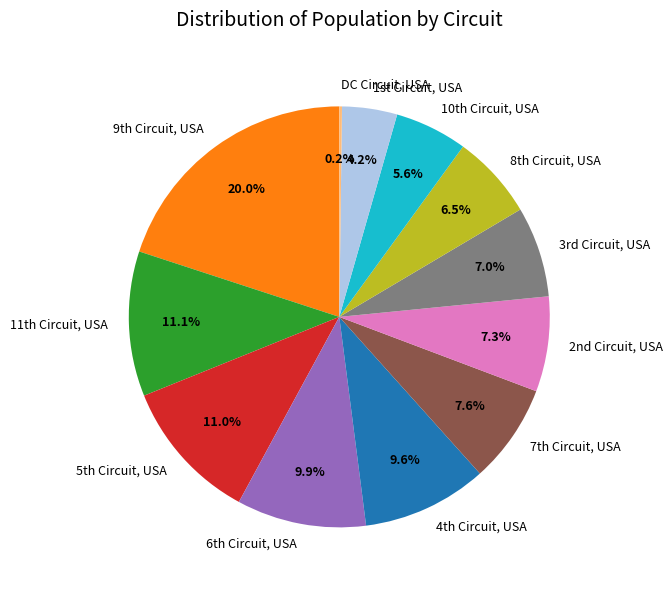

Which category has the biggest portion of the pie?

9th Circuit, USA